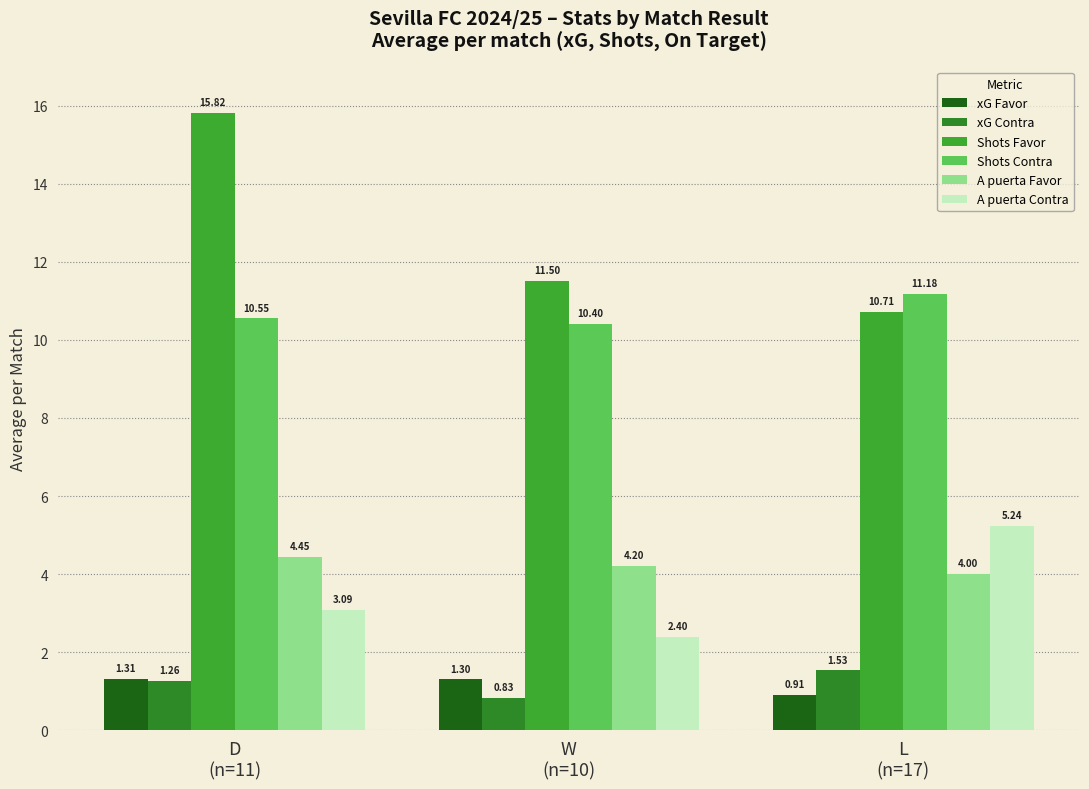

At D
(n=11), list the series in order from smallest to largest.

xG Contra, xG Favor, A puerta Contra, A puerta Favor, Shots Contra, Shots Favor